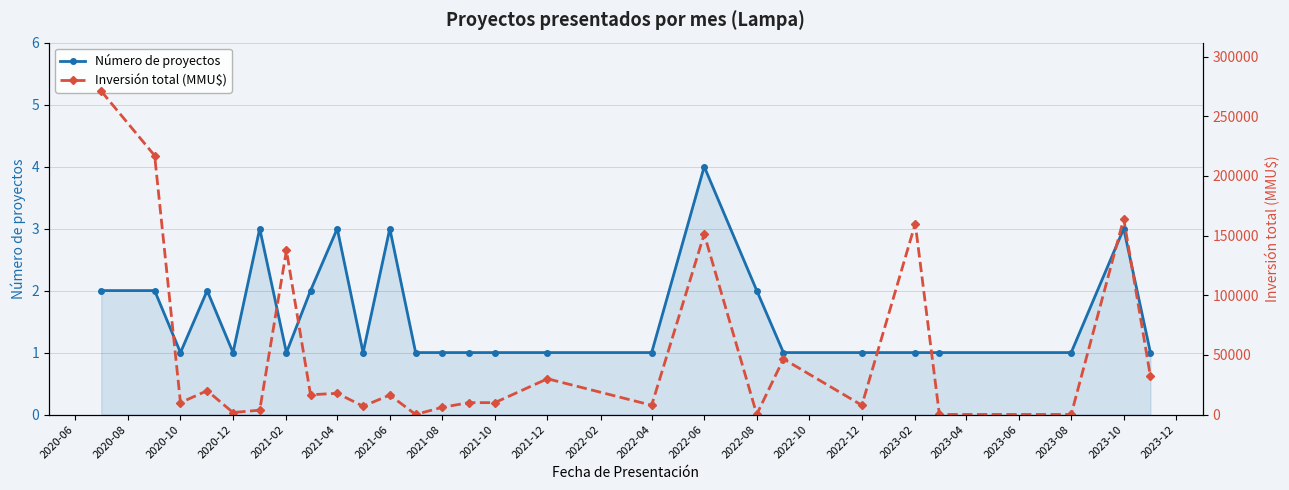

List the series in order of their peak value, highest first.

Inversión total (MMU$), Número de proyectos